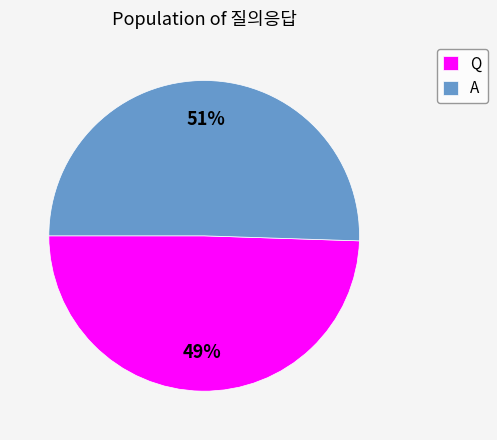

Which category accounts for the majority?

A